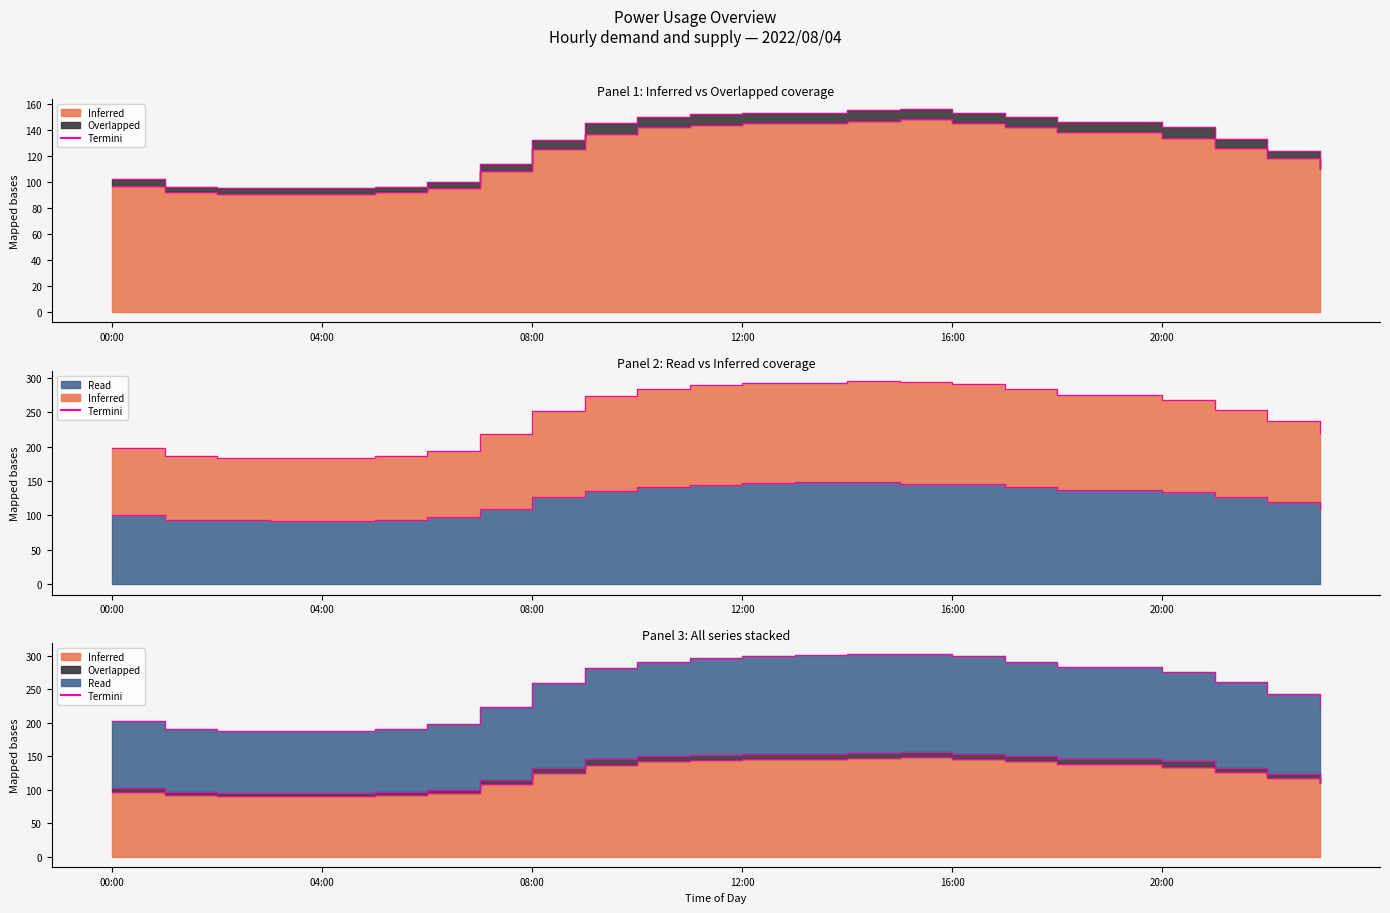

At which label is Overlapped closest to 125?

22:00